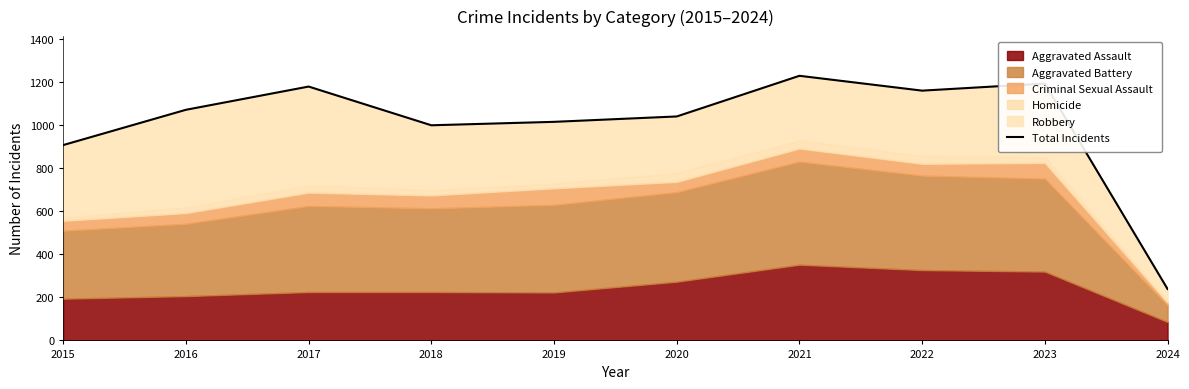

At which category does the chart reach its peak across all series?

2021